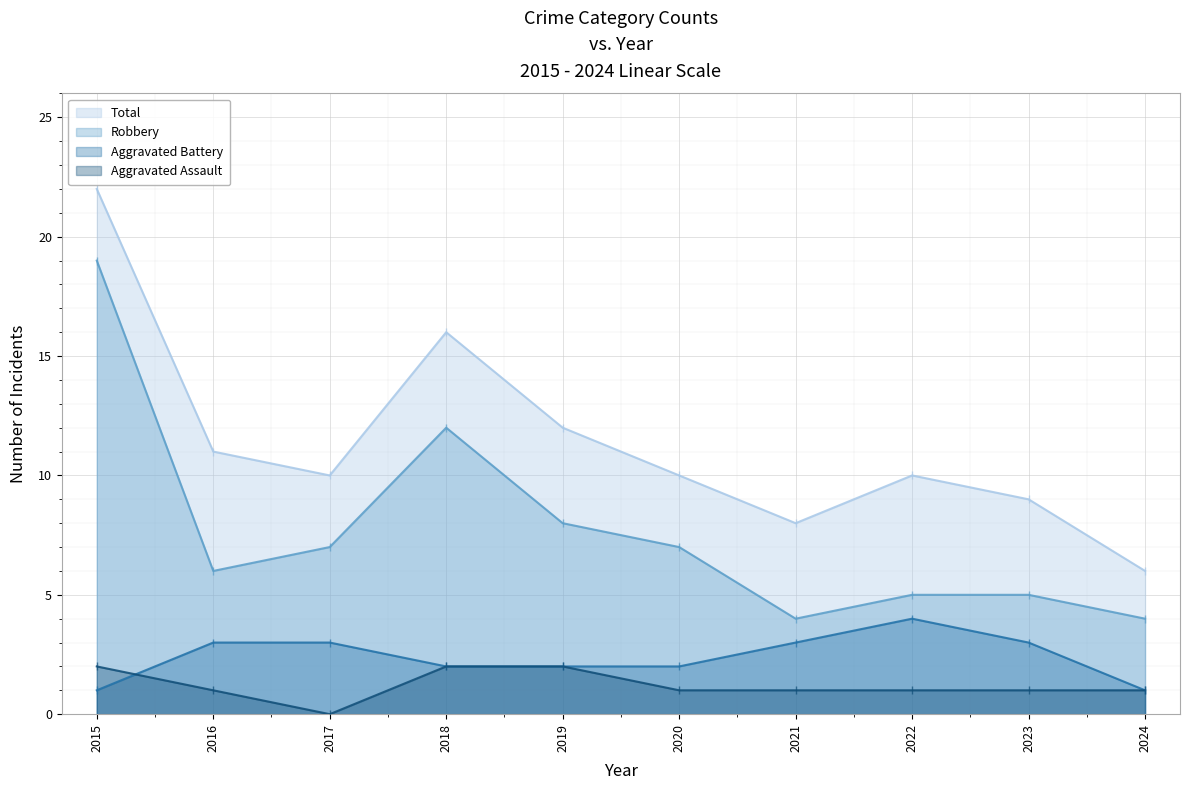

How many values in the Total series exceed 10?

4